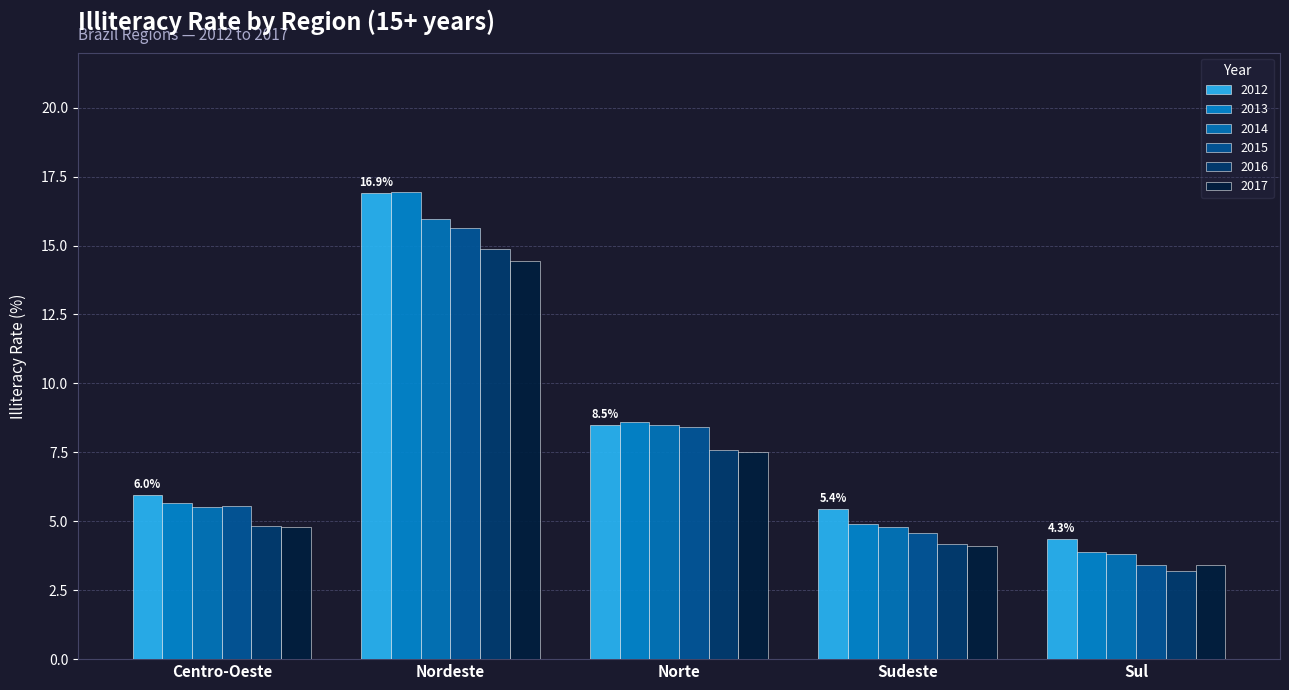

How many values in the 2015 series exceed 5?

3